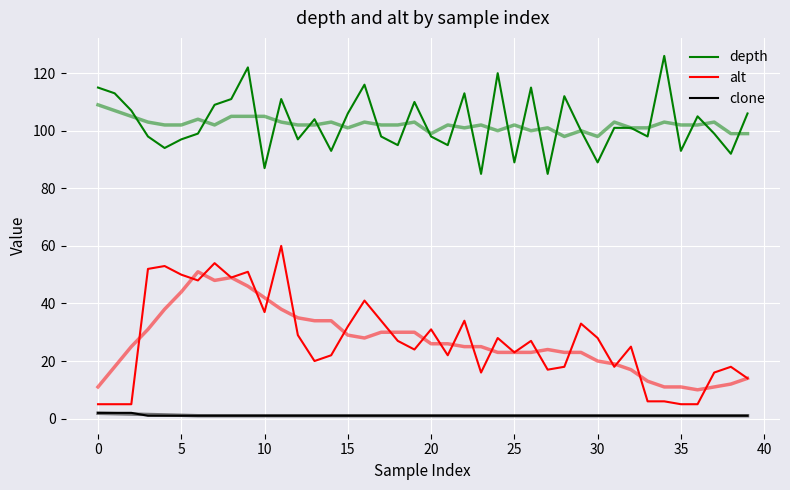

Rank the series by their average value, from highest to lowest.

depth, alt, clone